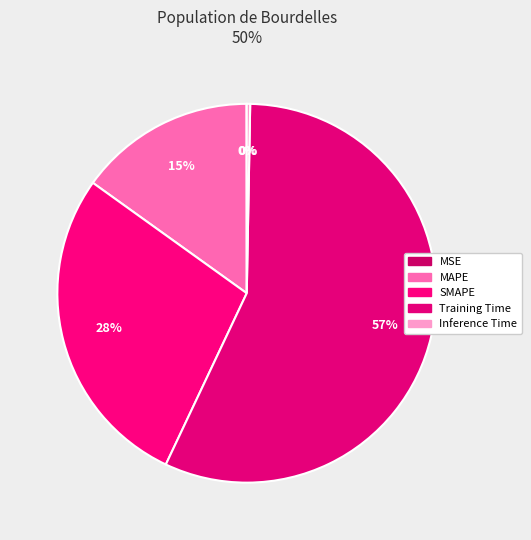

Combined, do SMAPE and MSE account for over 50%?

No